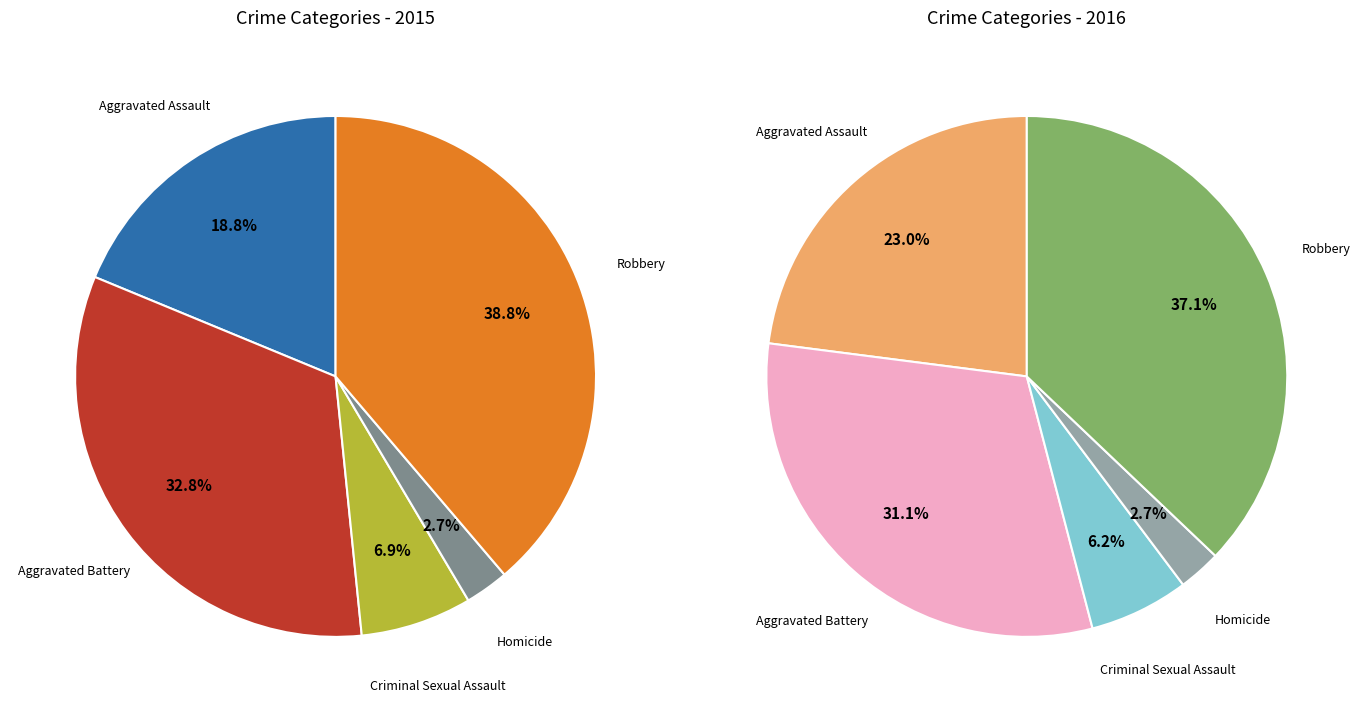

Do Aggravated Assault and Robbery together represent more than half of the pie?

Yes